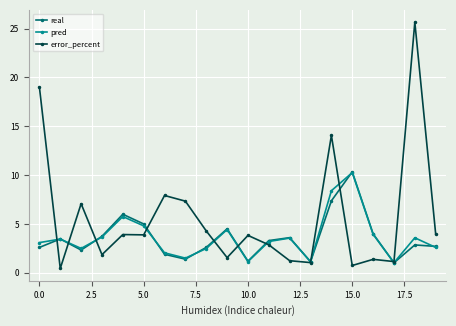

True or false: pred has more than 1 points higher than both neighbors.

True